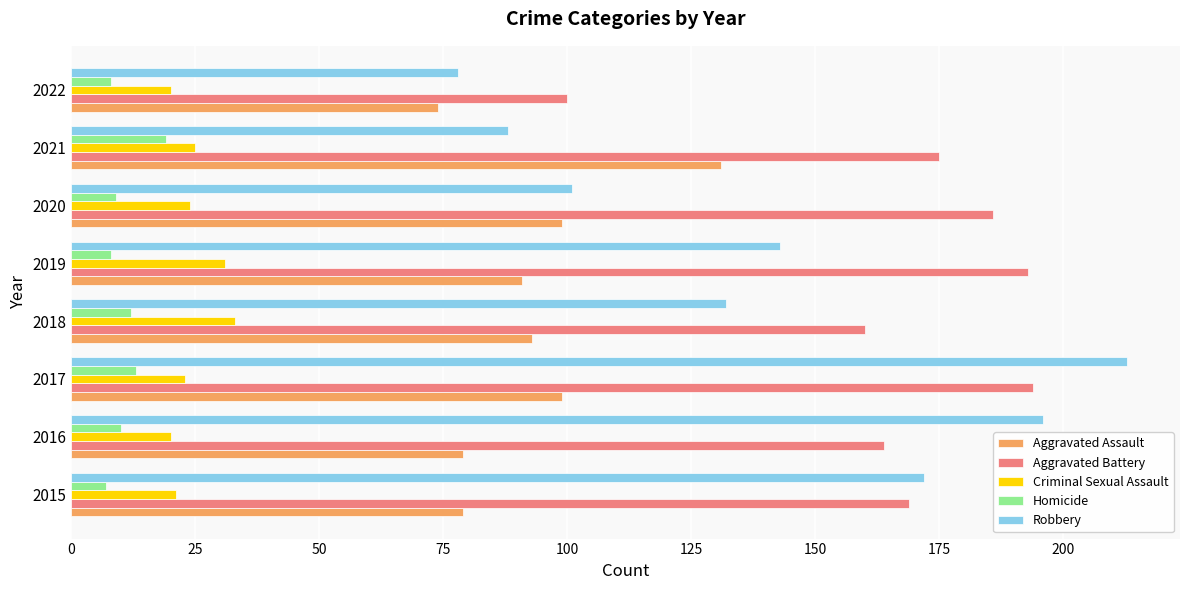

What is the lowest value of the Criminal Sexual Assault series?

20